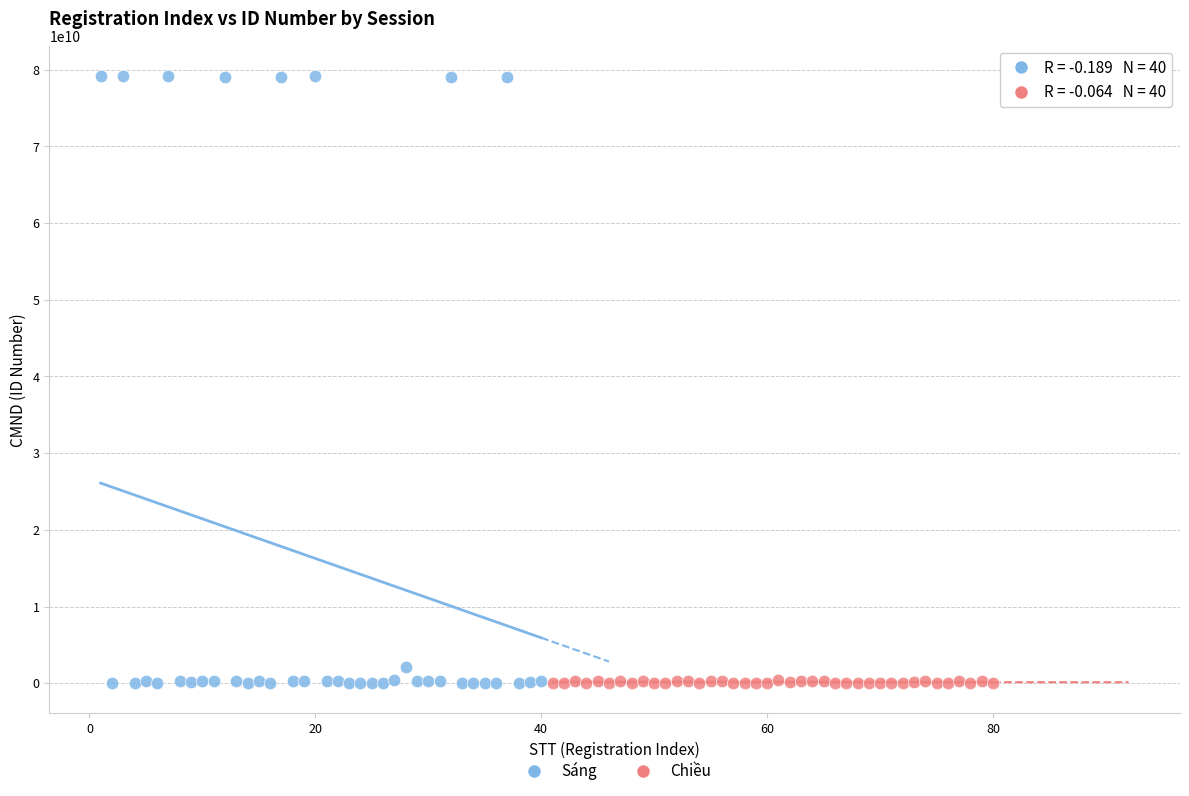

Which series has the widest spread of Y values?

Sáng